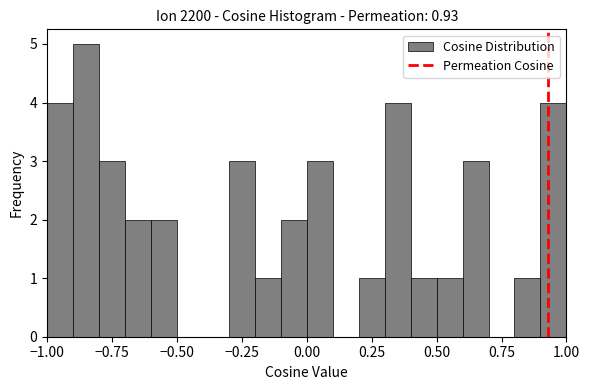

Around what value on the x-axis is the tallest bar? Give the approximate position of its centre, as read against the axis.

-0.85